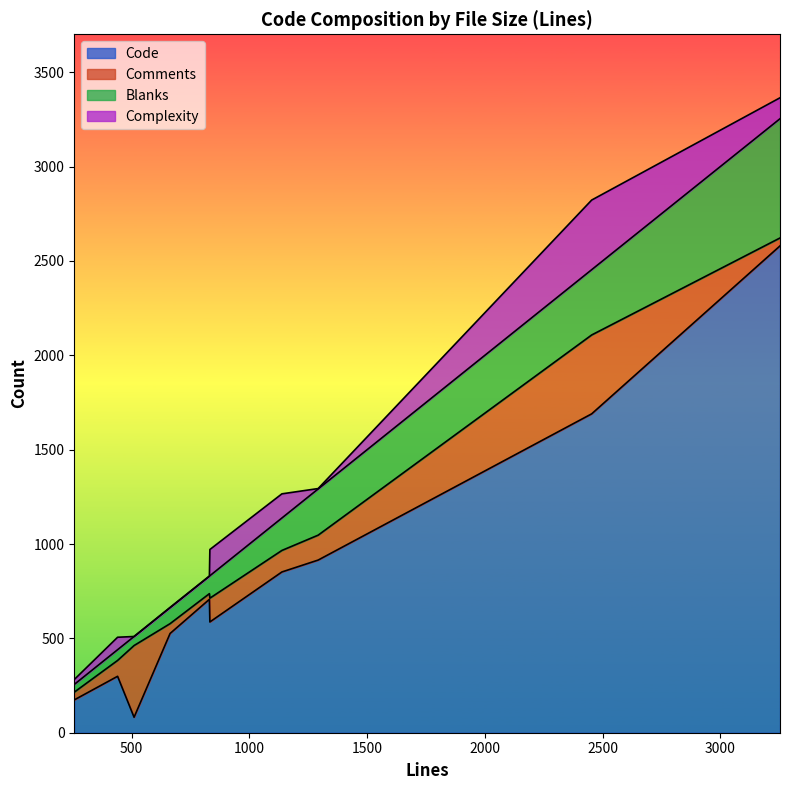

How many values in the Complexity series exceed 66?

4